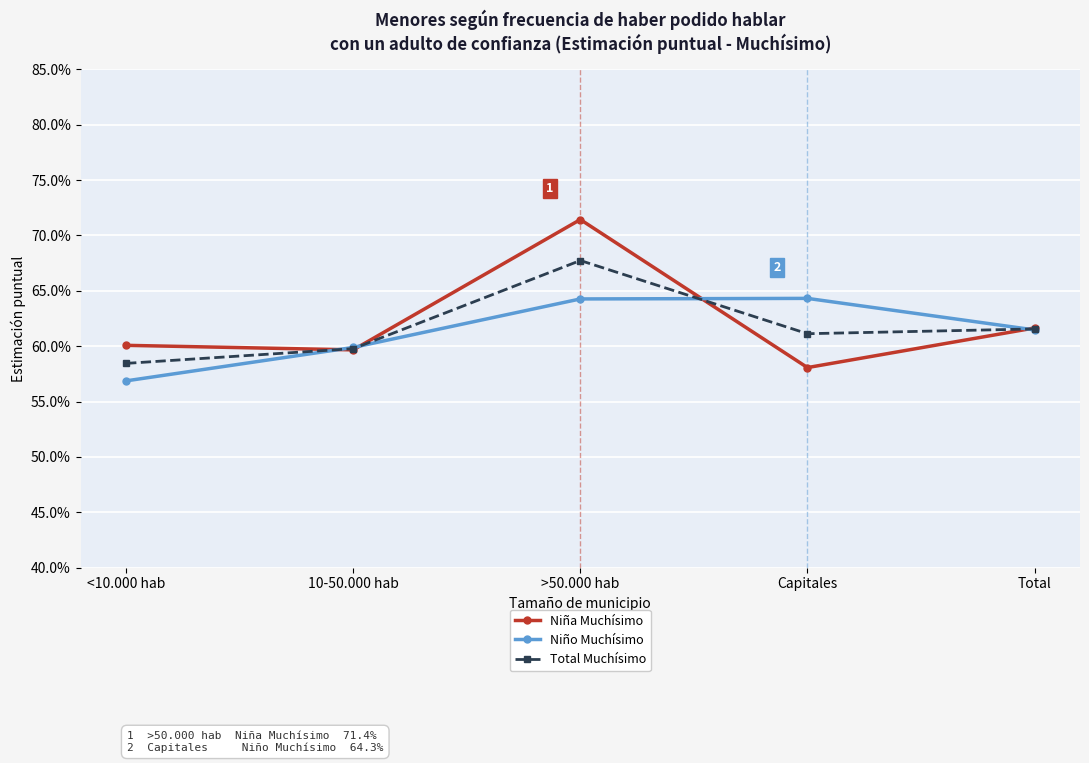

Where is Total Muchísimo nearest to the value 0?

<10.000 hab